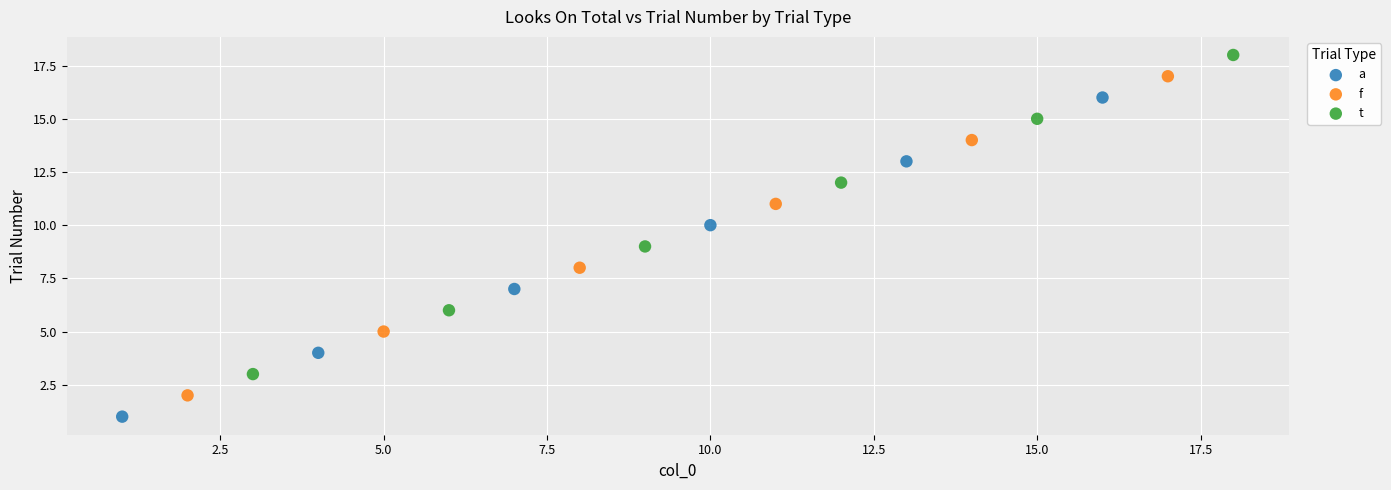

Which series reaches the maximum Y coordinate?

t